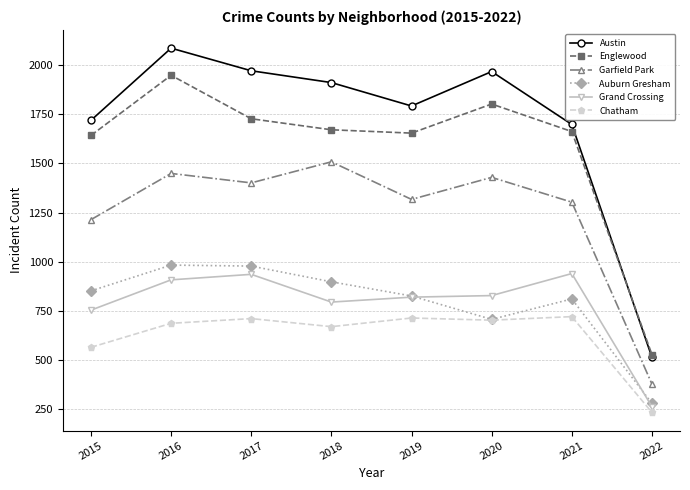

True or false: Garfield Park has a value of 1303 at 2021.

True